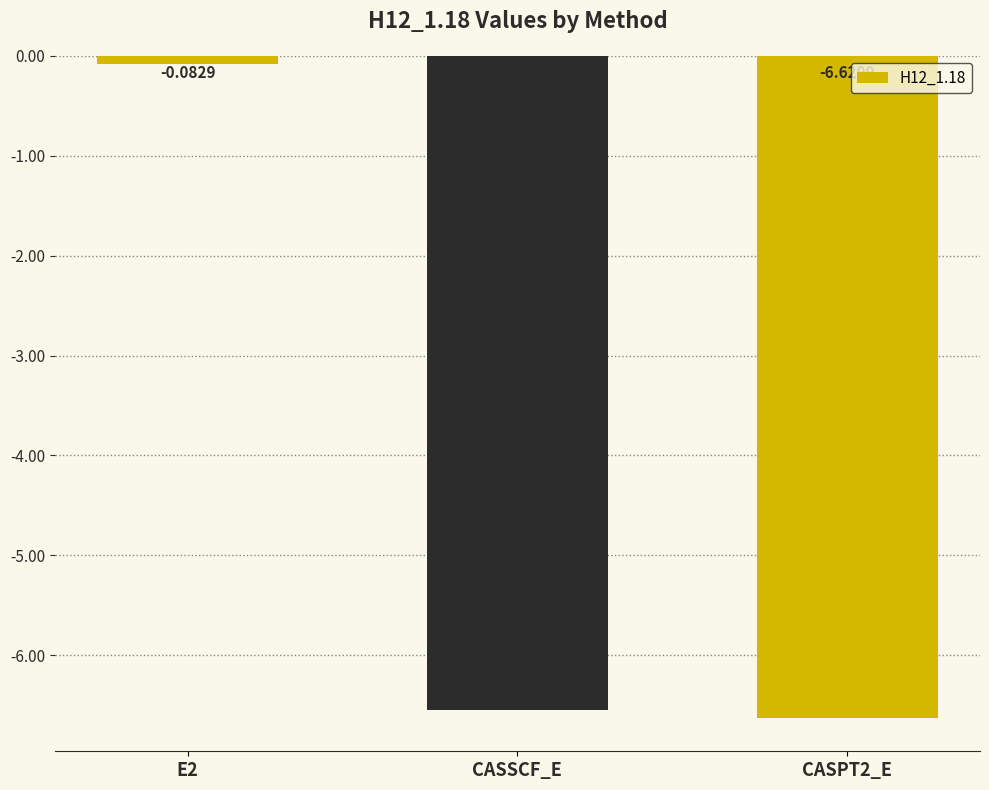

What position from the right is CASSCF_E?

2